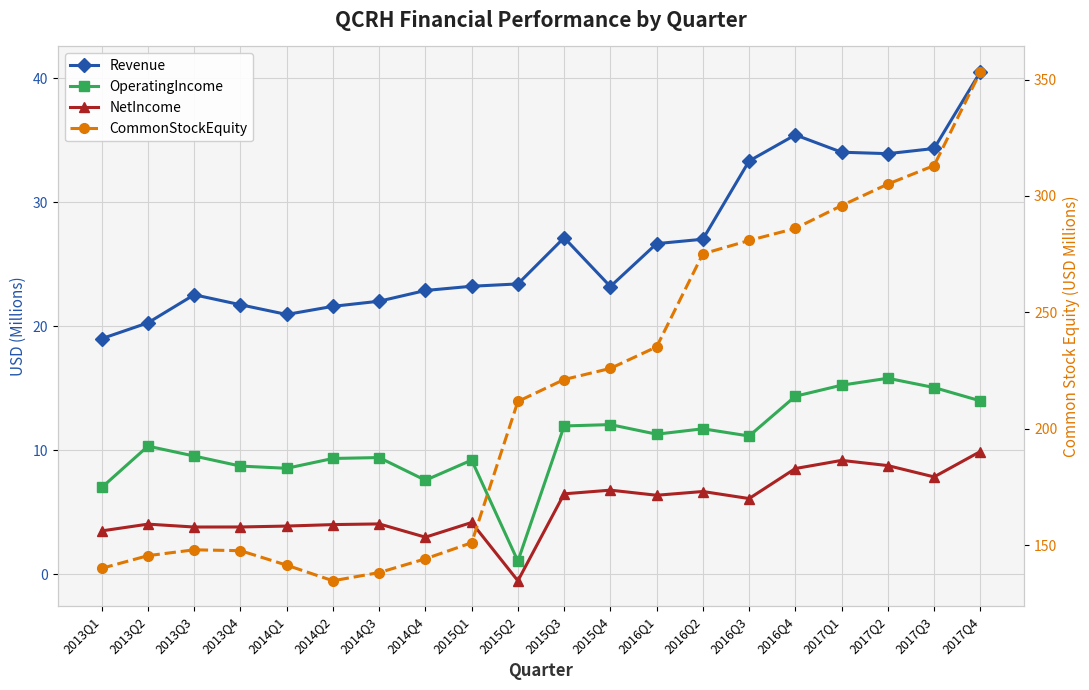

What position from the left is 2013Q2?

2